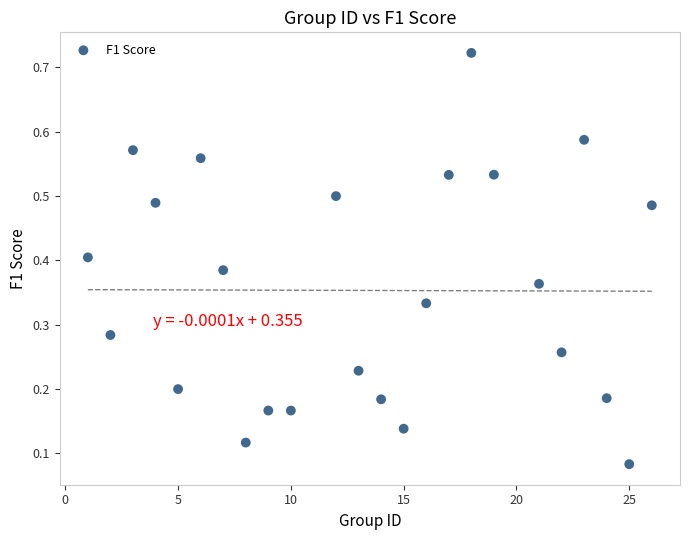

What is the range of X values (max minus min)?

25.0